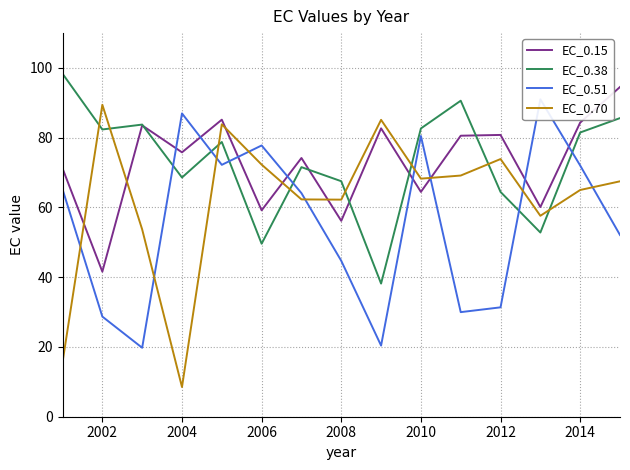

What is the minimum value for EC_0.38?

38.2